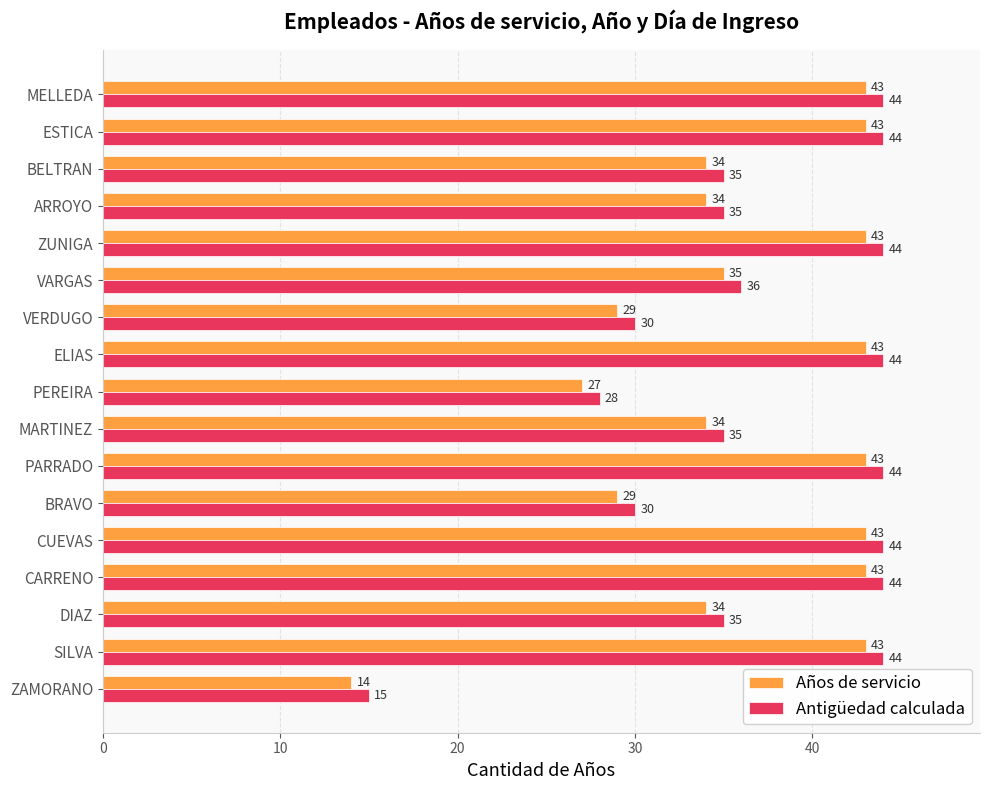

At how many categories does at least one series exceed 29?

15